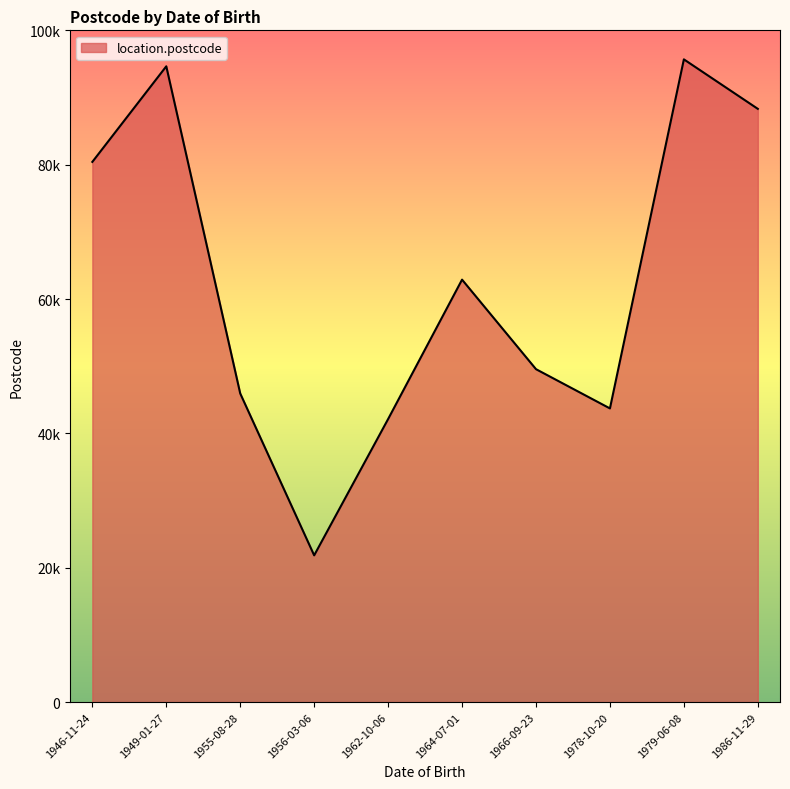

The chart shows a value of 45943 at 1955-08-28. True or false?

True